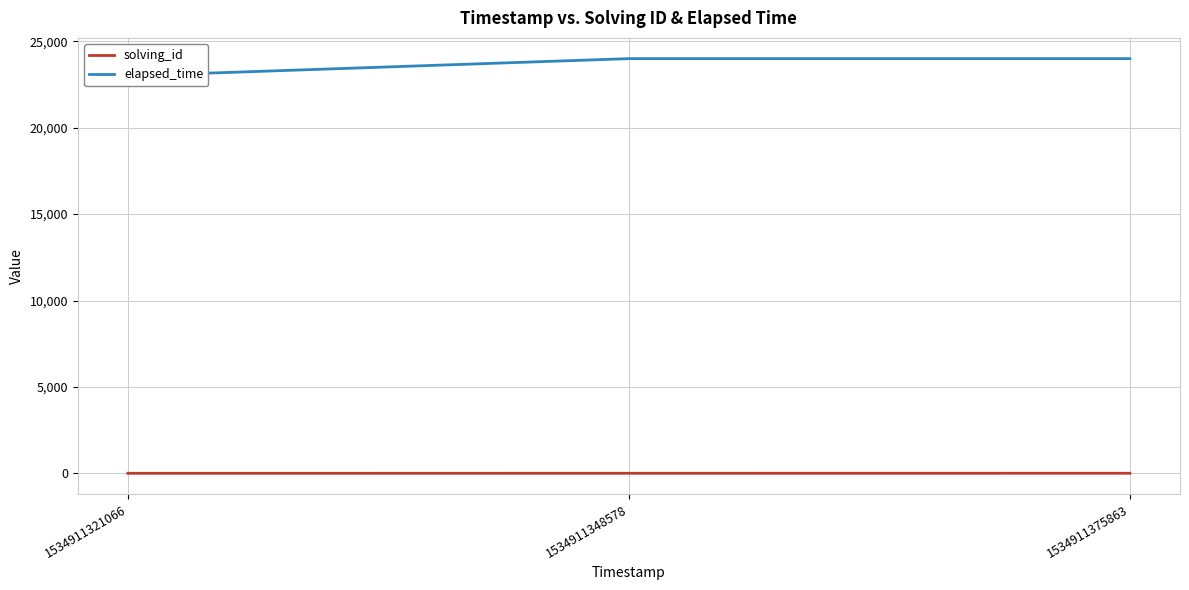

Is the value of elapsed_time at 1534911321066 greater than the value of solving_id at 1534911321066?

Yes